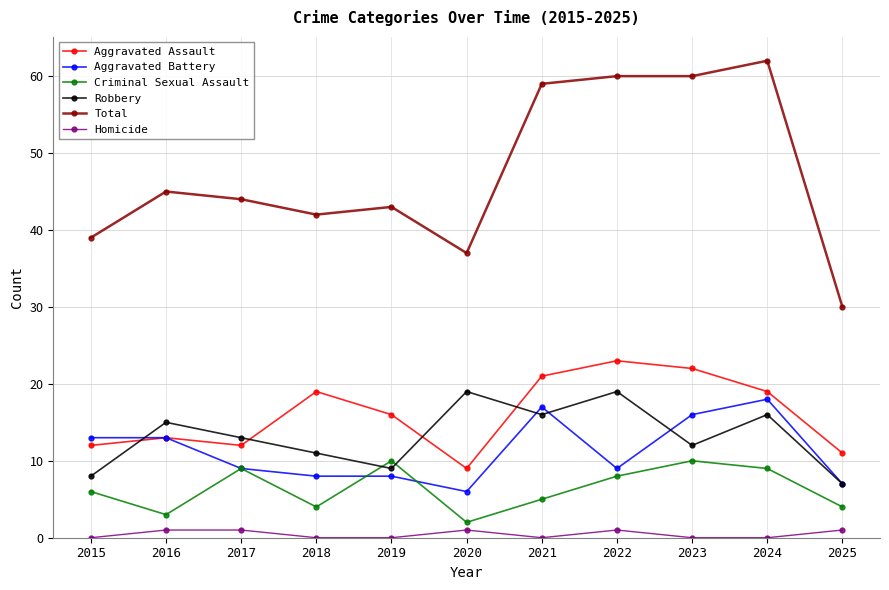

True or false: Total and Robbery intersect in this chart.

False